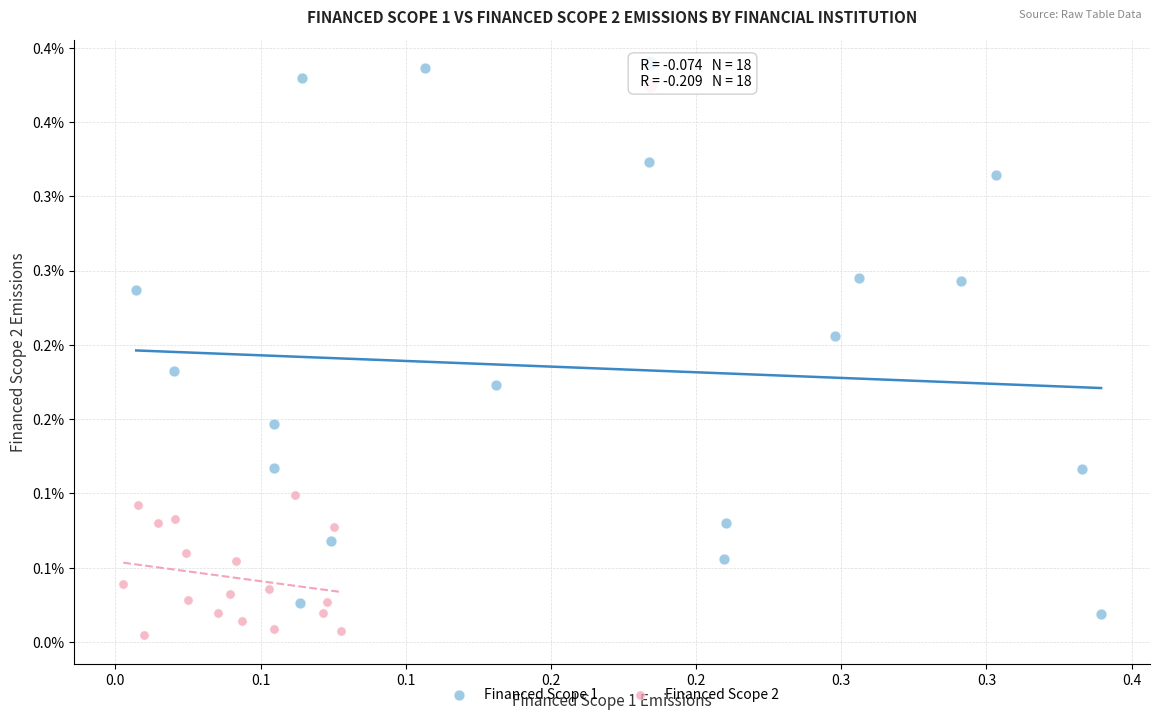

Which series contains the lowest Y value?

Financed Scope 2